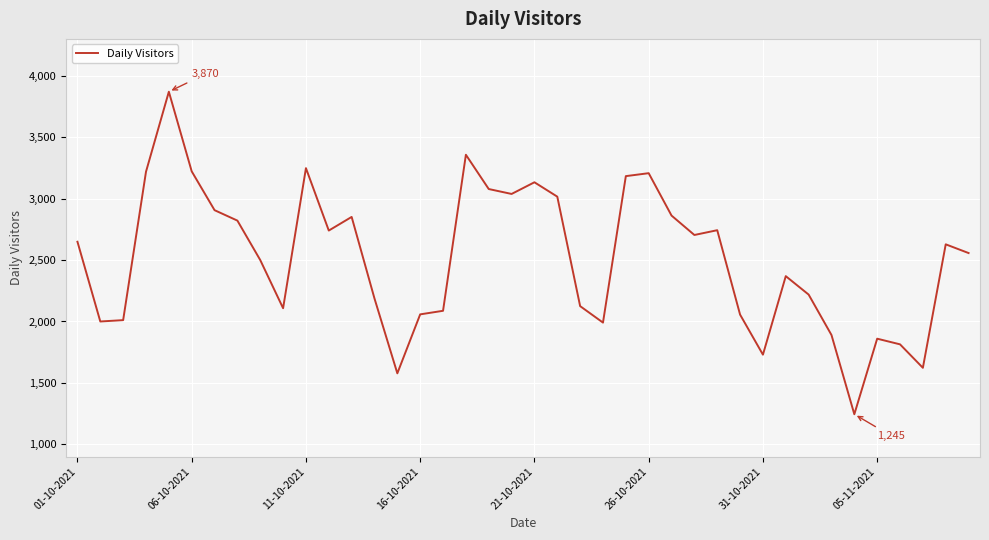

What is the greatest value displayed?

3870